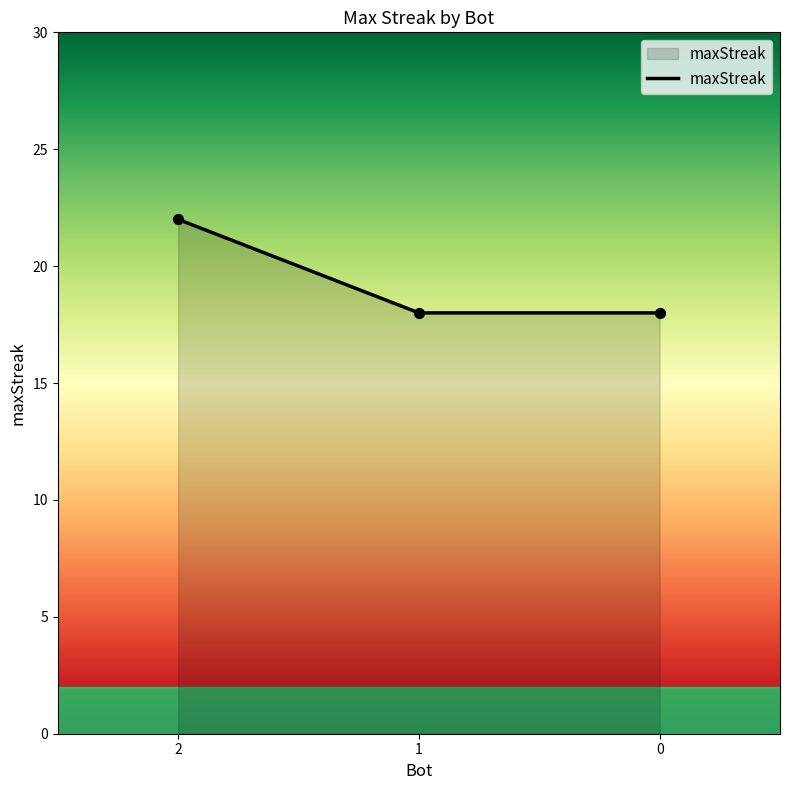

Approximately how many times larger is the value at 2 compared to 1?

1.2